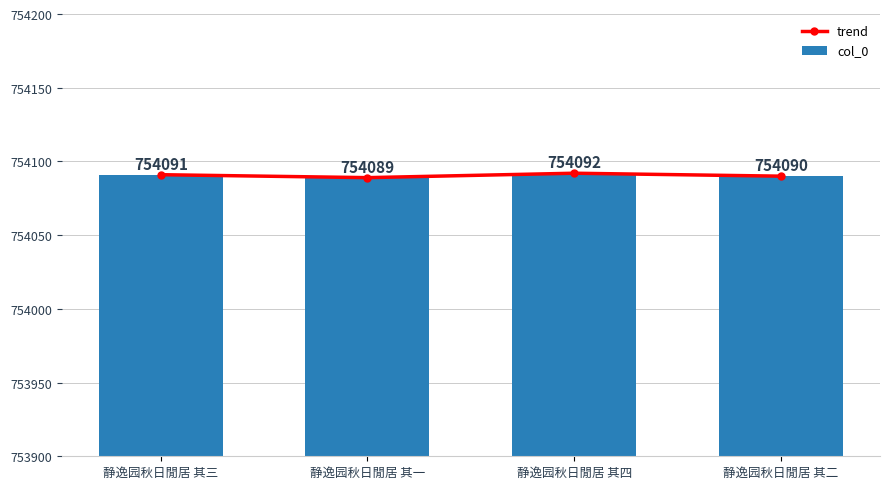

The col_0 series shows 754092 at 静逸园秋日閒居 其四. True or false?

True